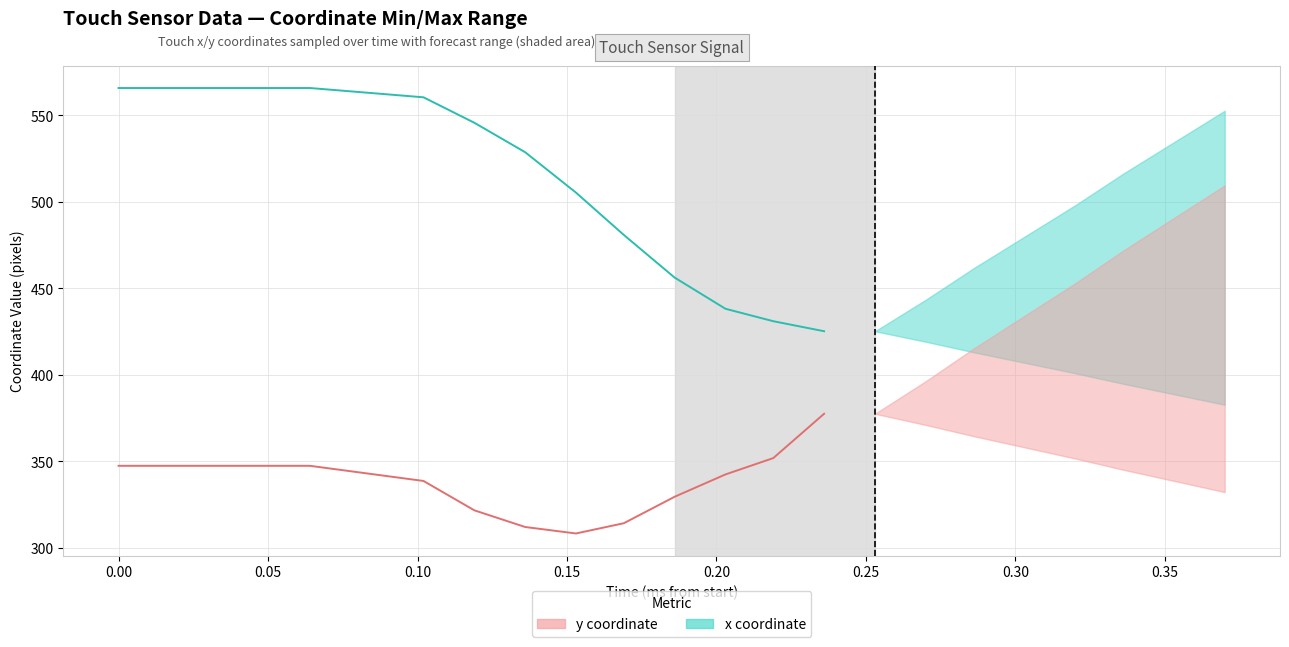

What is the greatest value displayed?

565.8